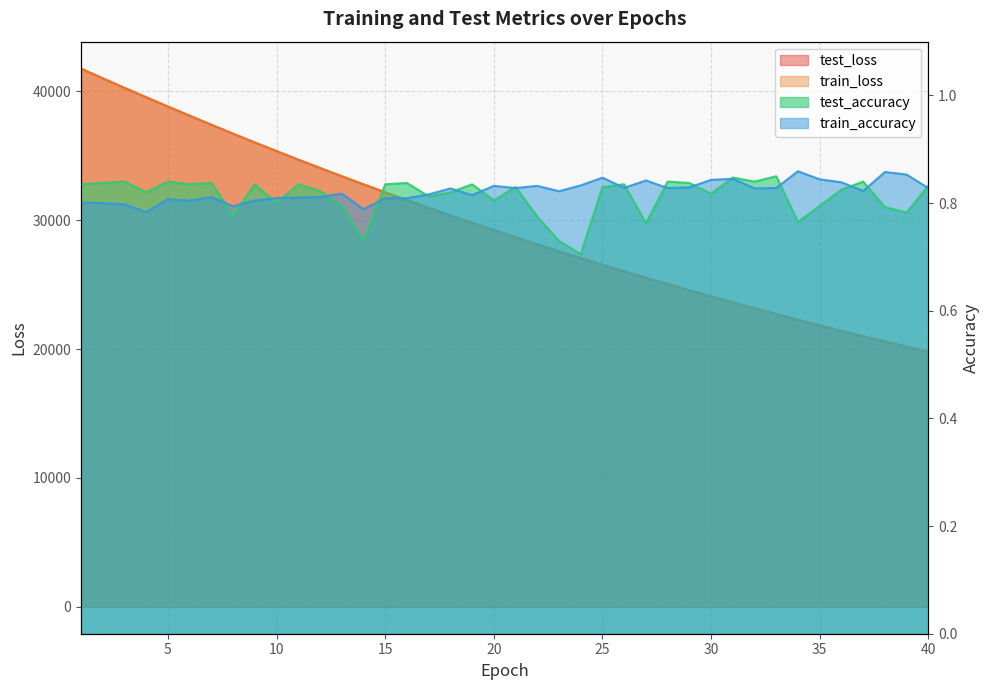

What is the difference between the maximum and minimum values in the test_loss series?

21974.3